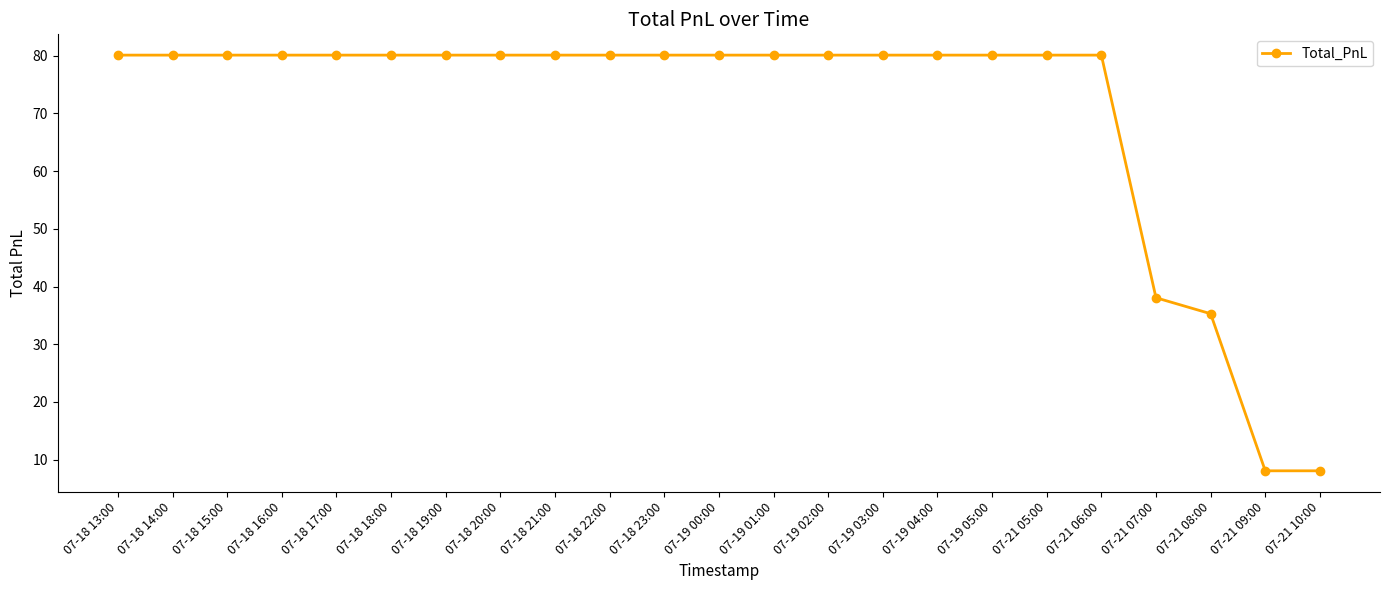

What is the difference between the second highest and second lowest values?

72.1